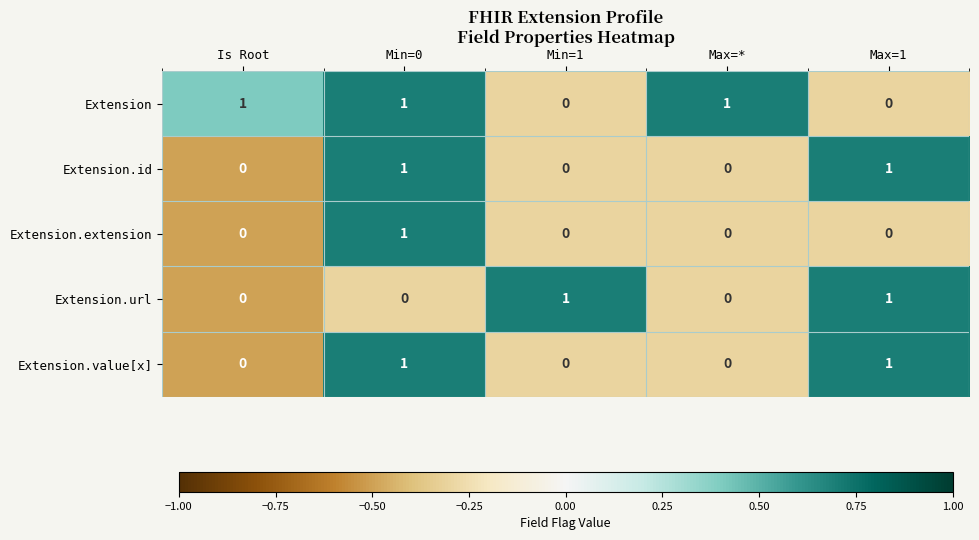

What is the difference between the highest and lowest values at Max=1?

1